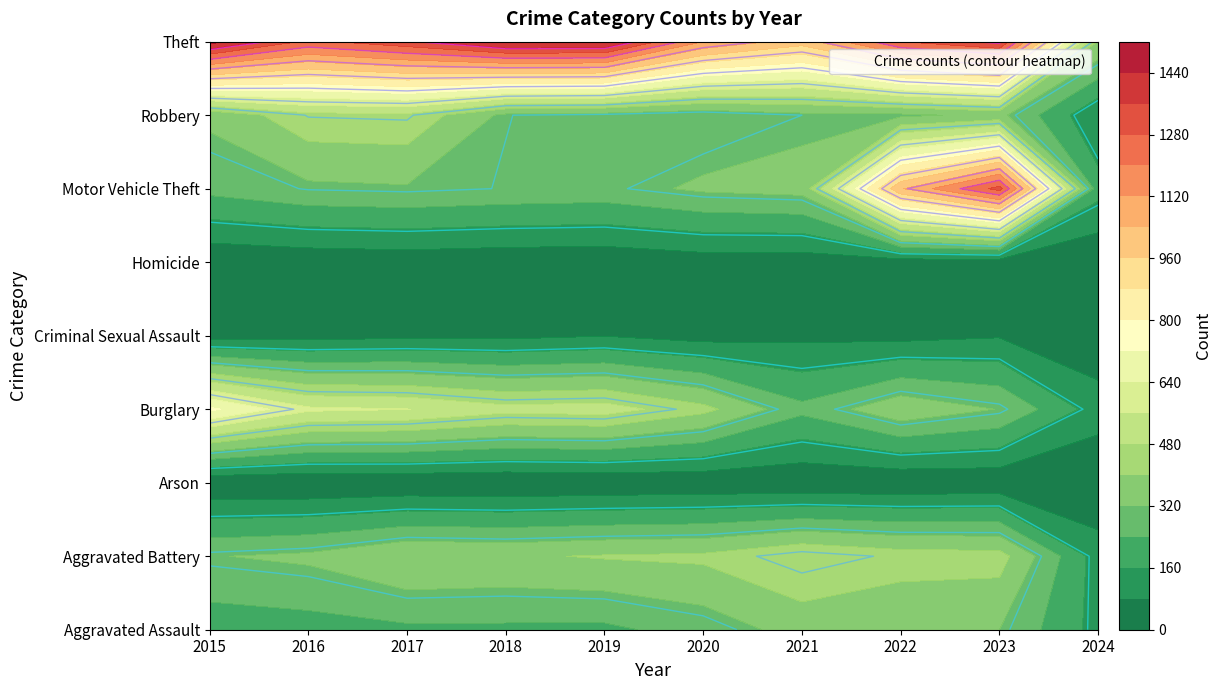

What is the sum of the Burglary values at 2019 and 2024?

637